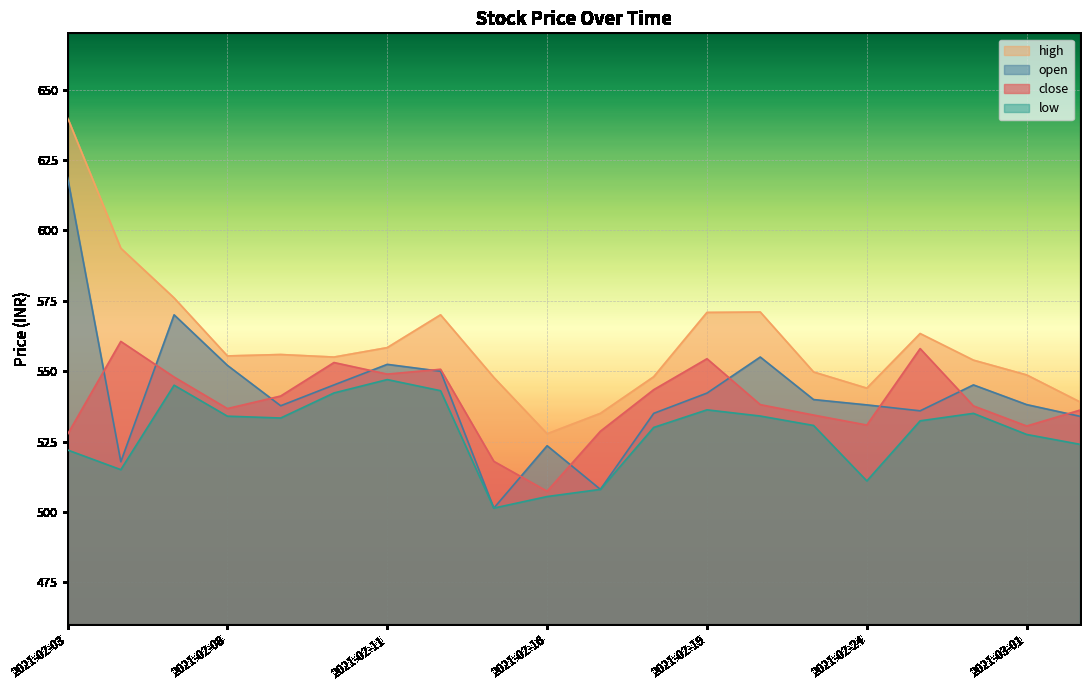

Is it true that open equals 119.8 at 2021-02-10?

False